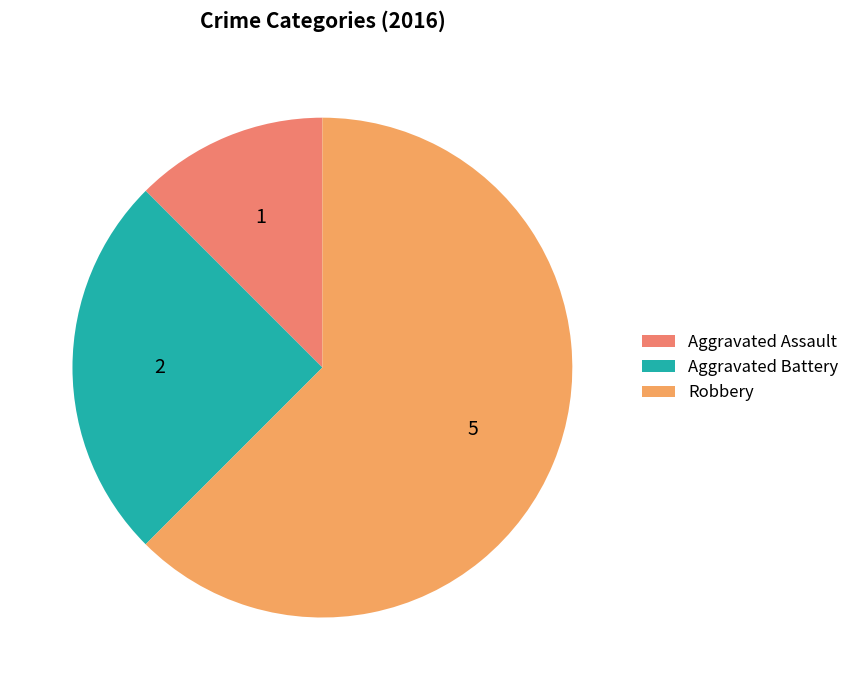

Which slice is the largest?

Robbery